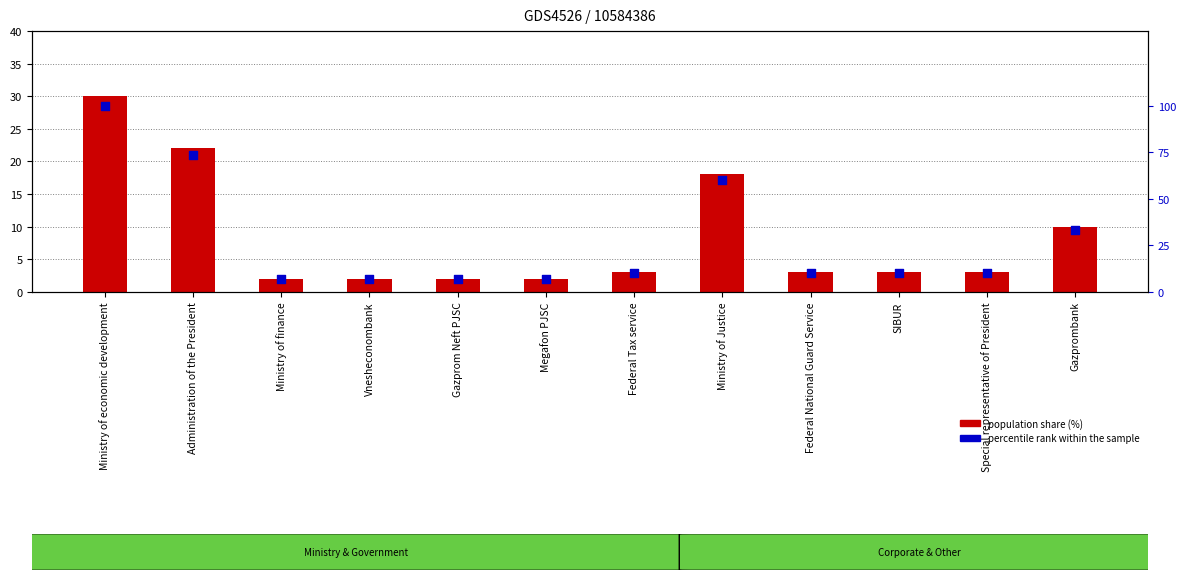

At how many categories does at least one series exceed 95?

1